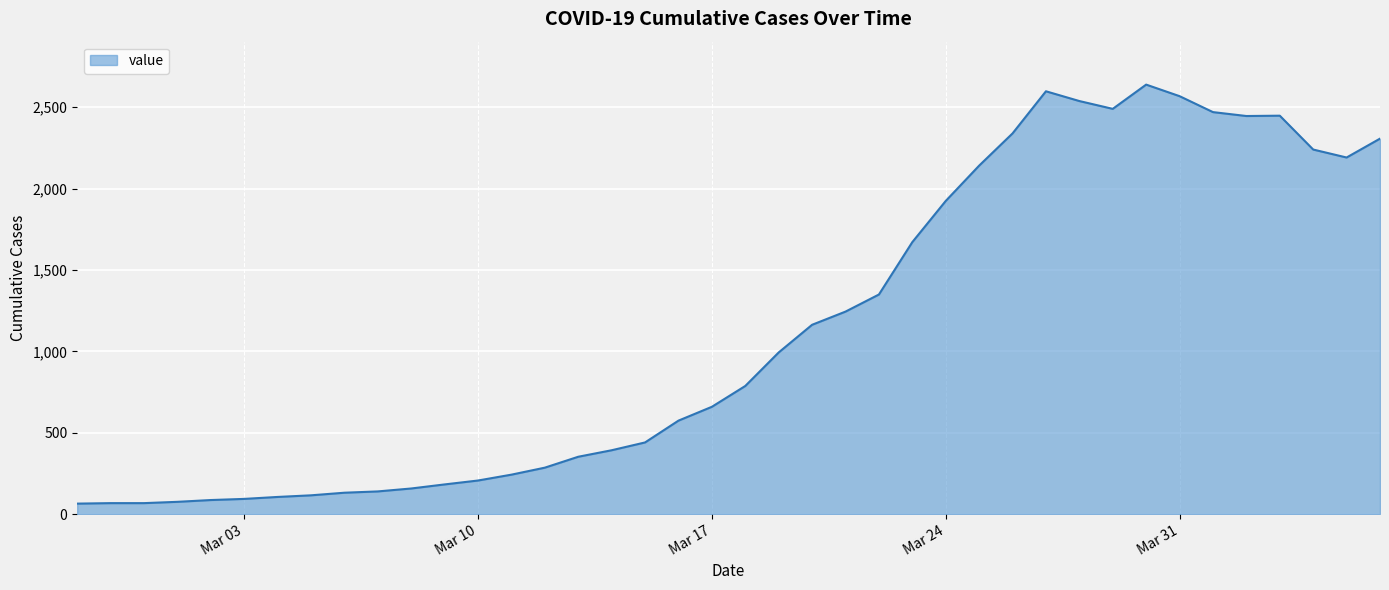

What is the sum of all values?

44977